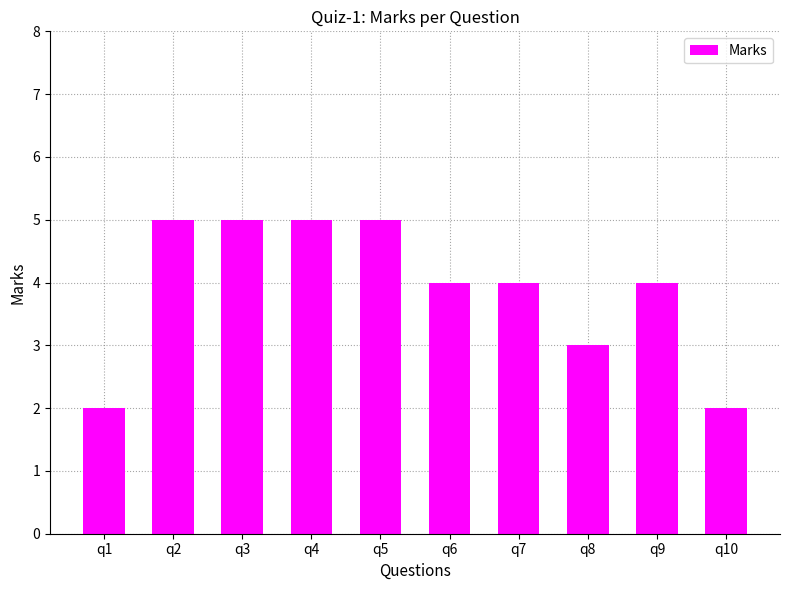

Count the number of categories in the chart.

10